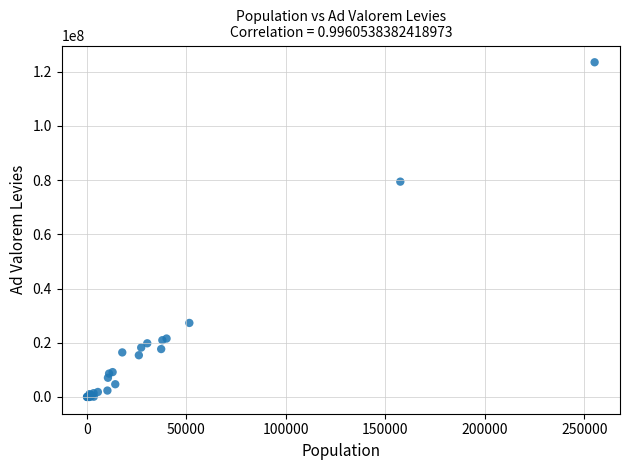

What Y value in the scatter plot is closest to 61725312?

79423610